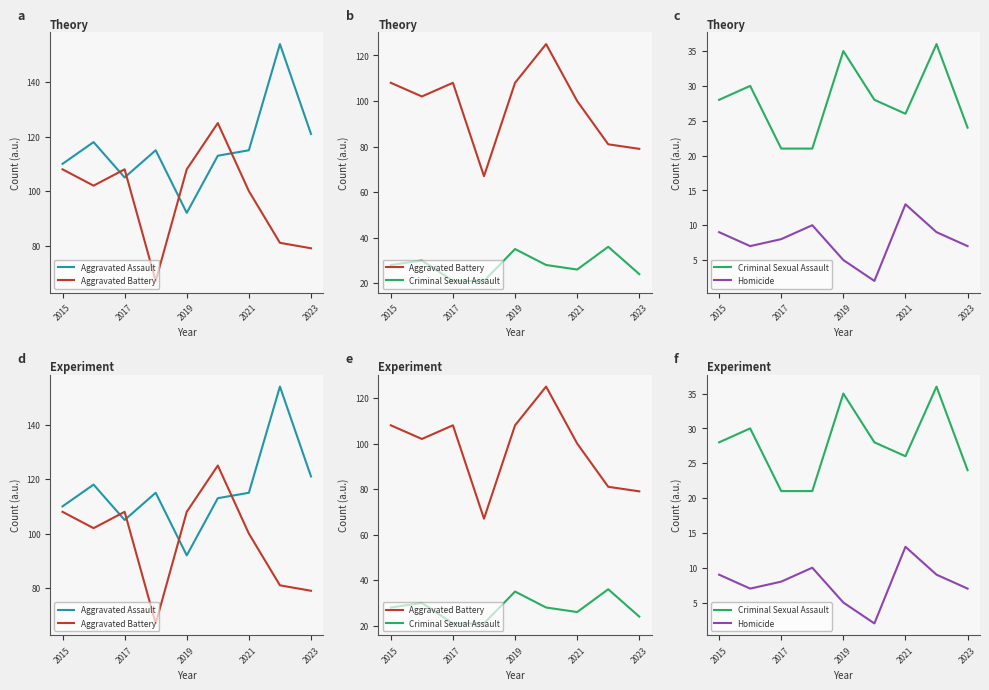

How many values in the Criminal Sexual Assault series exceed 28?

3